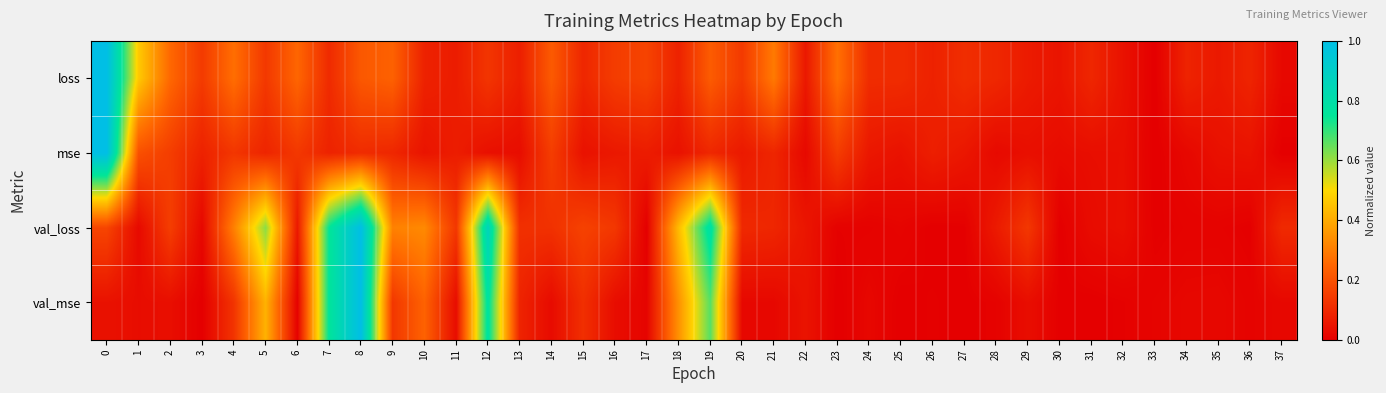

Reading right to left, extract all data points from this chart.

loss: 37=0.0	36=0.1	35=0.1	34=0.1	33=0.0	32=0.0	31=0.1	30=0.1	29=0.1	28=0.1	27=0.1	26=0.1	25=0.1	24=0.1	23=0.3	22=0.1	21=0.3	20=0.1	19=0.2	18=0.1	17=0.2	16=0.1	15=0.1	14=0.2	13=0.1	12=0.1	11=0.1	10=0.1	9=0.2	8=0.2	7=0.1	6=0.2	5=0.1	4=0.3	3=0.1	2=0.3	1=0.5	0=1.0
mse: 37=0.0	36=0.0	35=0.0	34=0.0	33=0.0	32=0.0	31=0.0	30=0.0	29=0.0	28=0.0	27=0.1	26=0.1	25=0.0	24=0.1	23=0.1	22=0.0	21=0.1	20=0.1	19=0.1	18=0.0	17=0.1	16=0.1	15=0.0	14=0.2	13=0.0	12=0.0	11=0.1	10=0.1	9=0.1	8=0.1	7=0.1	6=0.1	5=0.1	4=0.1	3=0.1	2=0.2	1=0.2	0=1.0
val_loss: 37=0.1	36=0.0	35=0.0	34=0.0	33=0.0	32=0.0	31=0.0	30=0.0	29=0.1	28=0.1	27=0.0	26=0.0	25=0.0	24=0.0	23=0.0	22=0.1	21=0.1	20=0.1	19=0.8	18=0.4	17=0.0	16=0.1	15=0.2	14=0.1	13=0.1	12=0.9	11=0.1	10=0.3	9=0.3	8=1.0	7=0.7	6=0.1	5=0.6	4=0.3	3=0.0	2=0.2	1=0.0	0=0.2
val_mse: 37=0.0	36=0.0	35=0.0	34=0.0	33=0.0	32=0.0	31=0.0	30=0.0	29=0.0	28=0.0	27=0.0	26=0.0	25=0.0	24=0.0	23=0.0	22=0.0	21=0.0	20=0.0	19=0.7	18=0.3	17=0.0	16=0.0	15=0.1	14=0.0	13=0.1	12=0.8	11=0.0	10=0.2	9=0.1	8=1.0	7=0.8	6=0.0	5=0.4	4=0.1	3=0.0	2=0.0	1=0.0	0=0.0